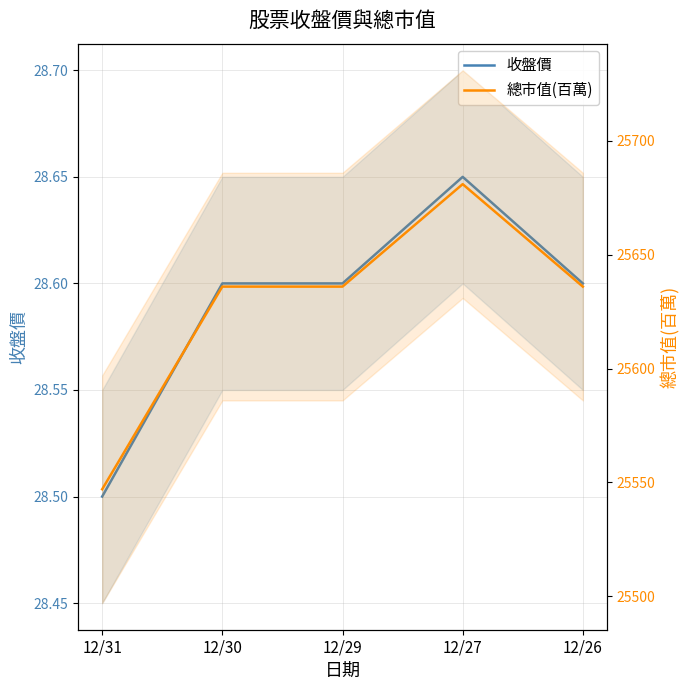

Which series changed the most between 12/29 and 12/27?

總市值(百萬)